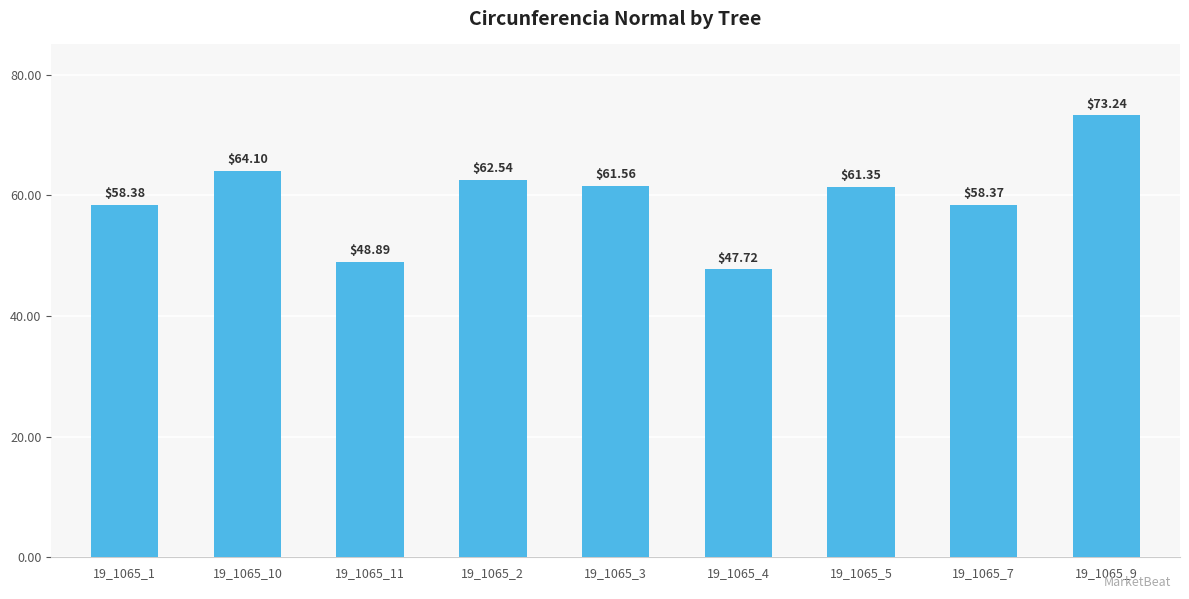

Count the number of data series in this chart.

1